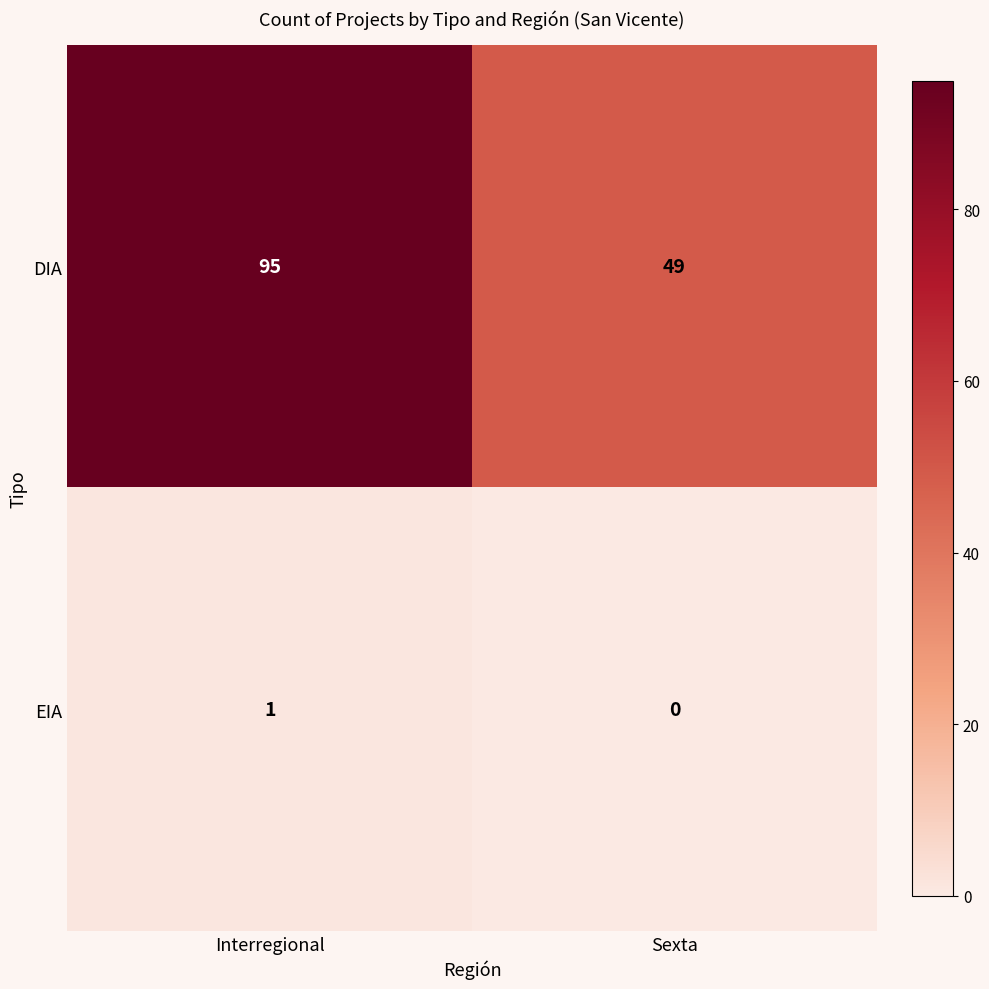

What is the difference between the highest and lowest values at Interregional?

94